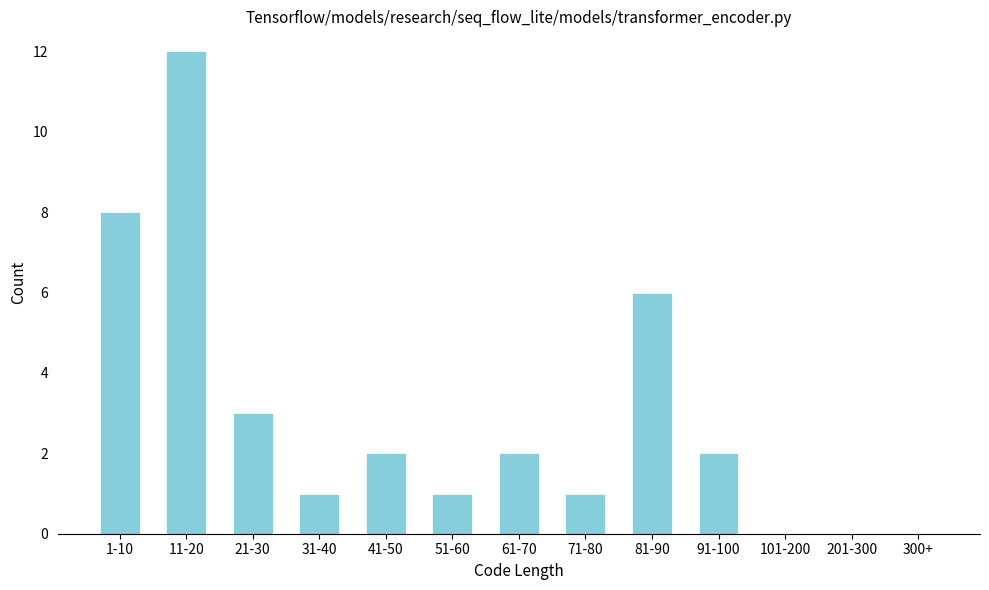

Reading right to left, list all the values displayed in this chart.

300+=0	201-300=0	101-200=0	91-100=2	81-90=6	71-80=1	61-70=2	51-60=1	41-50=2	31-40=1	21-30=3	11-20=12	1-10=8